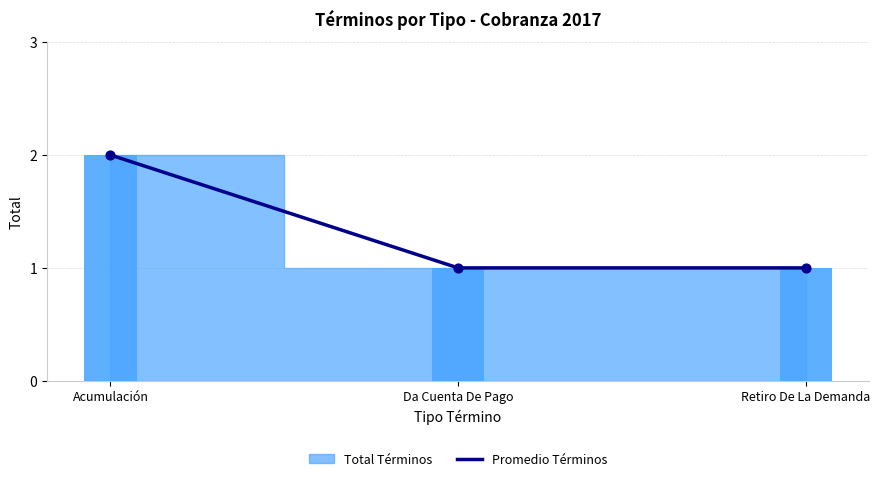

What is the change in value from Acumulación to Da Cuenta De Pago?

-1